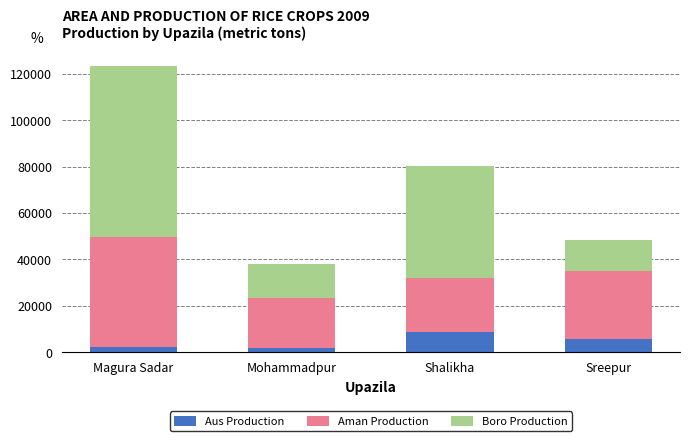

What is the total value across all series at Sreepur?

48198